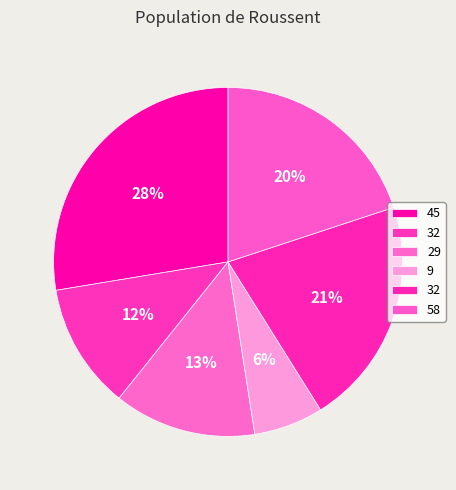

Count the number of slices in the pie.

6